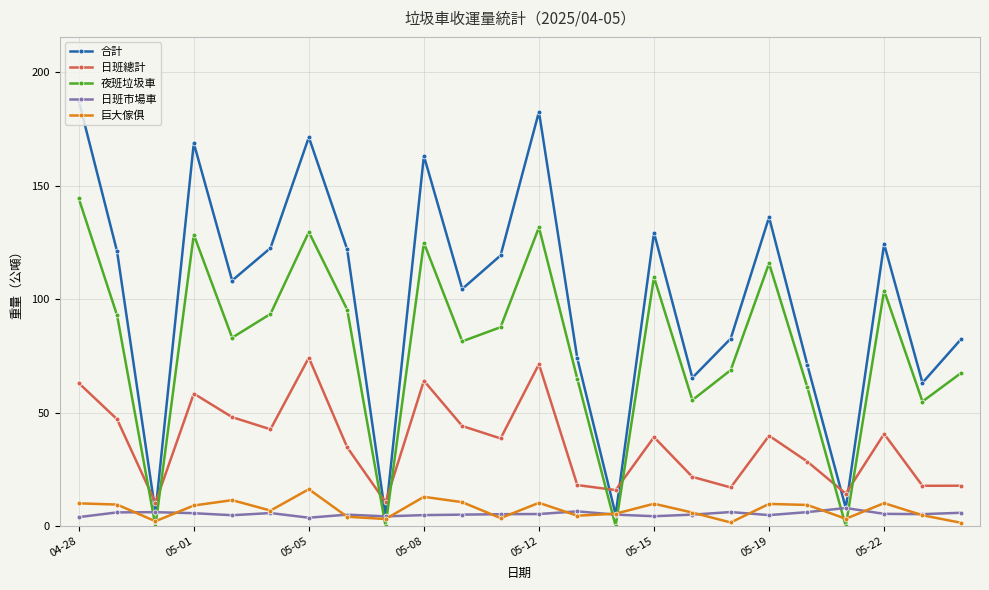

What is the maximum value for 日班市場車?

7.9